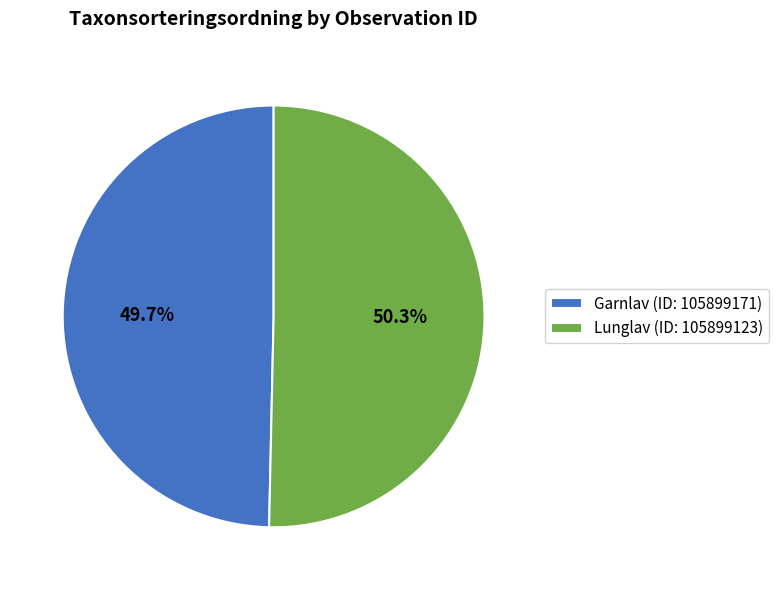

Is there a majority slice in this chart?

Yes